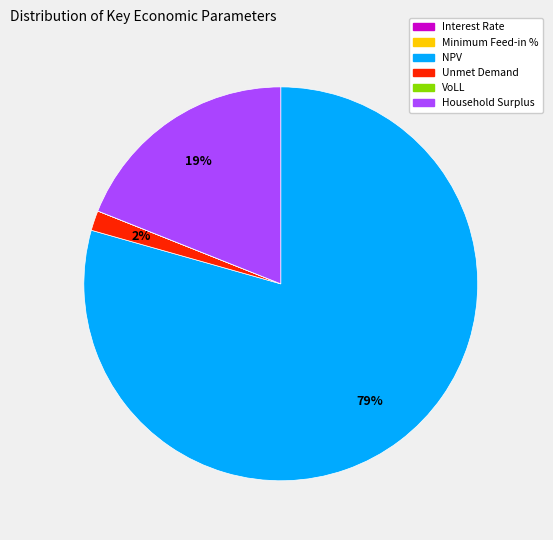

To the nearest percent, what portion does Unmet Demand represent?

2%